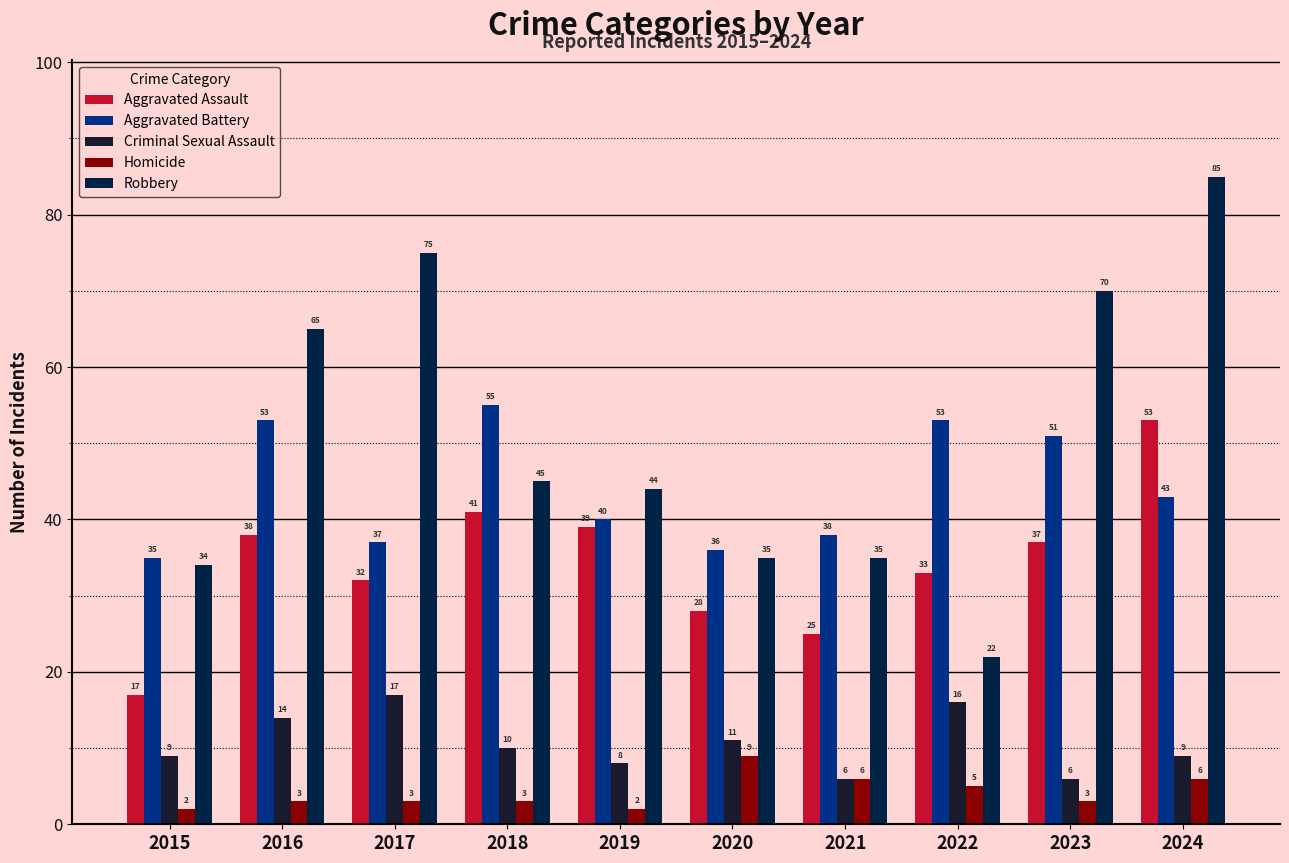

The Aggravated Assault series shows 17 at 2015. True or false?

True